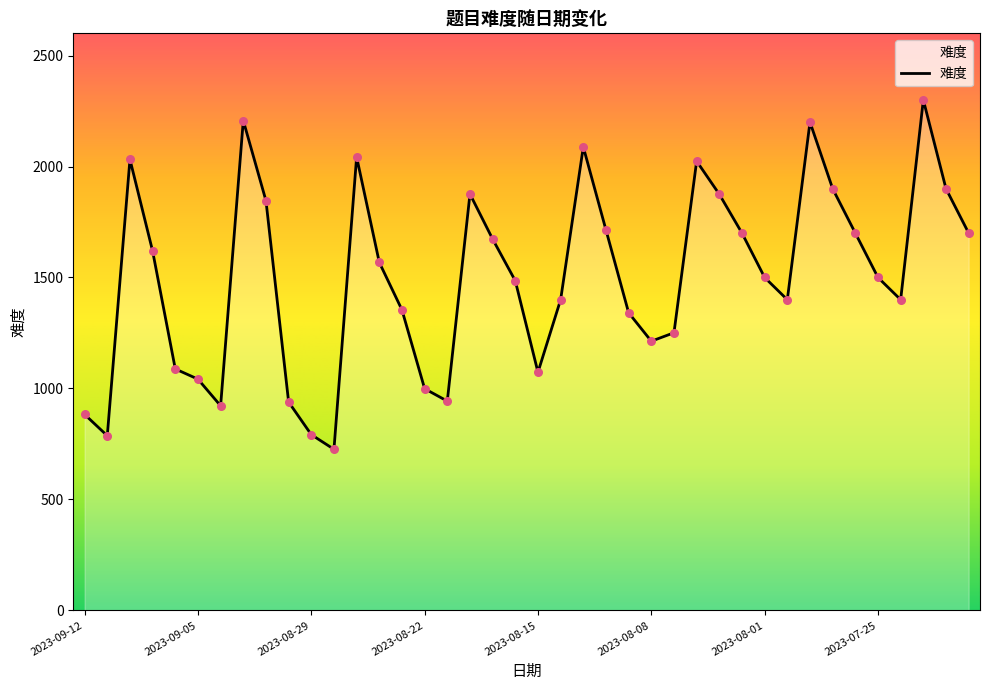

What is the smallest value displayed?

726